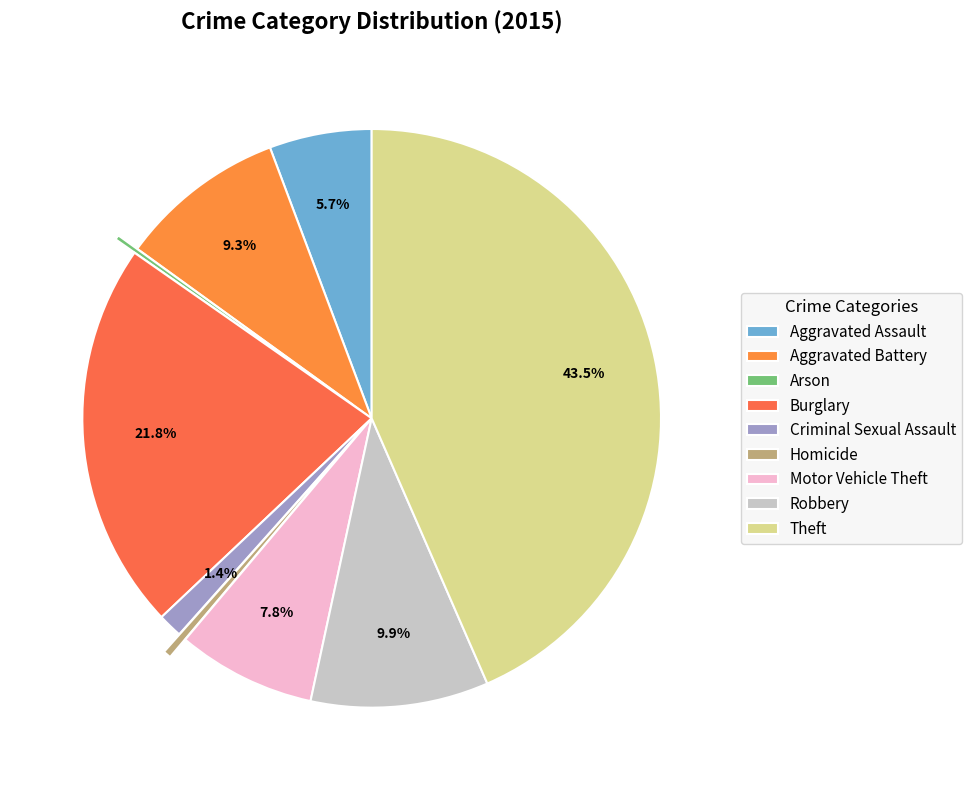

Does any single category account for the majority?

No